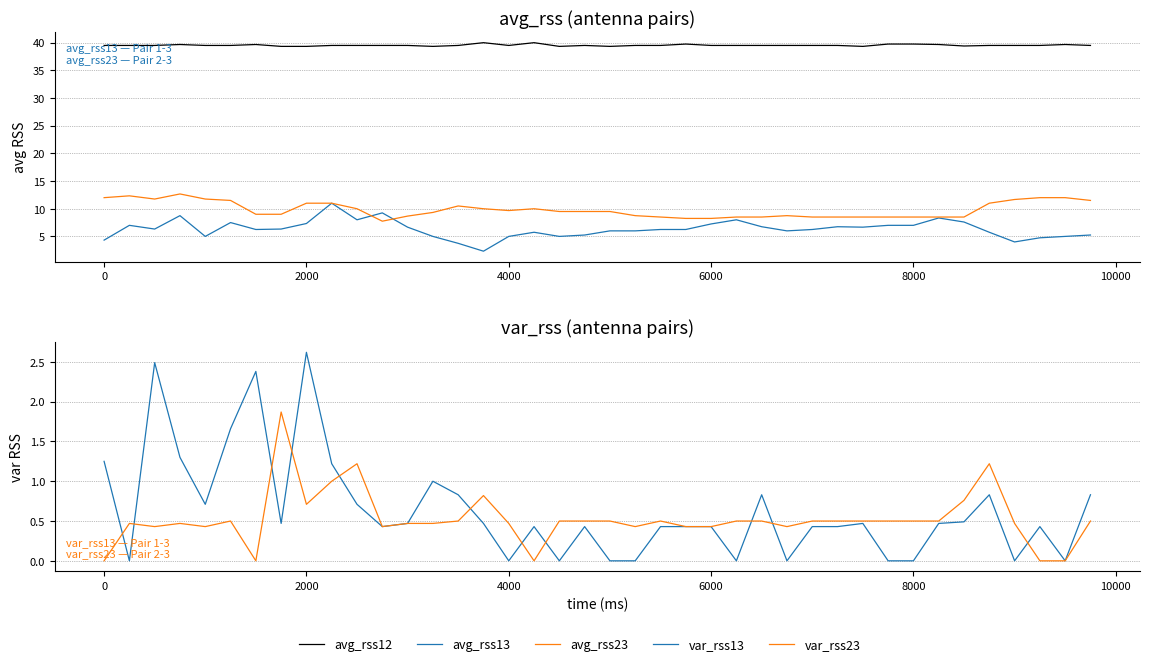

What is the difference between the second highest and minimum values in the var_rss23 series?

1.2